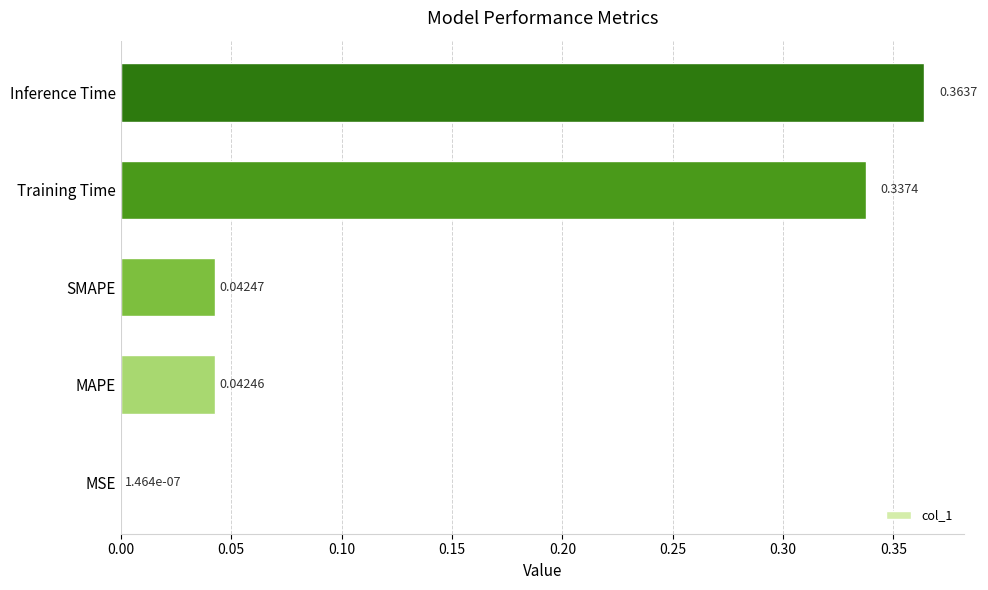

What is the change in value from MAPE to Inference Time?

+0.3